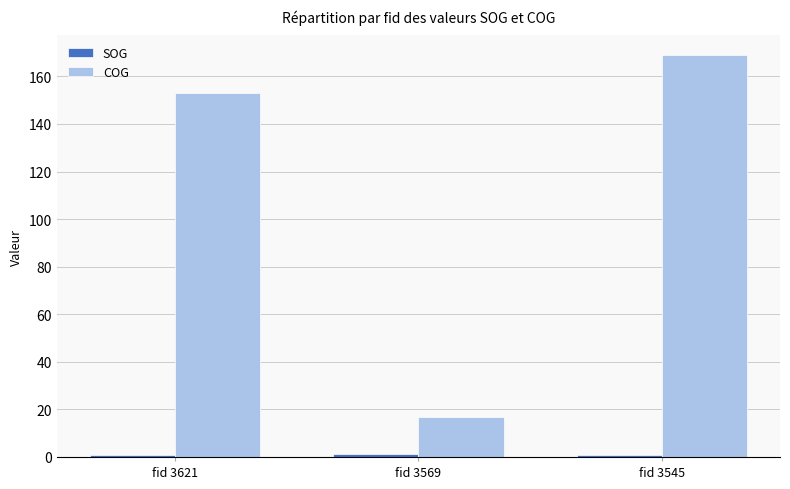

What is the sum of all COG values?

338.3